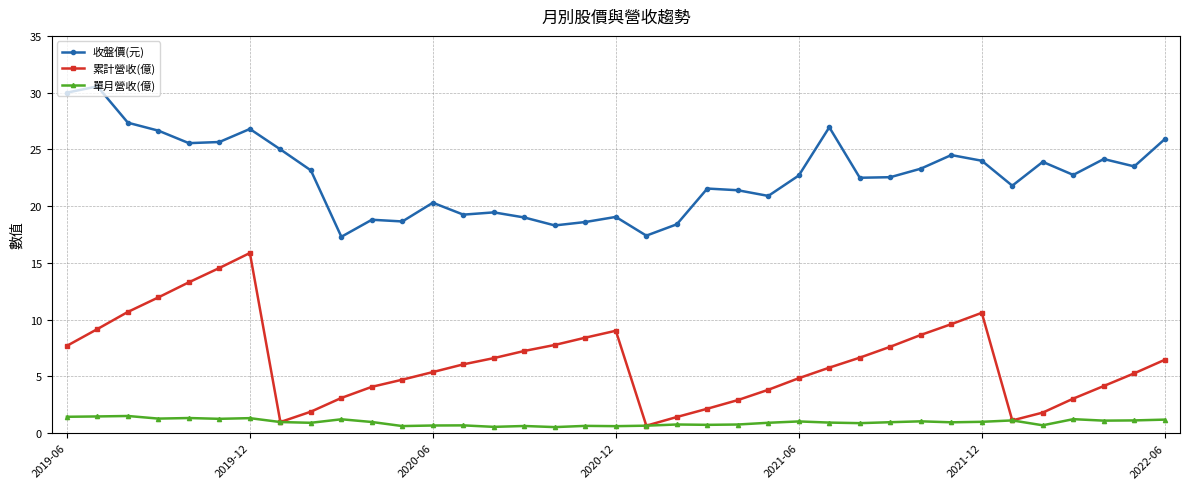

Which series has the largest total across all categories?

收盤價(元)